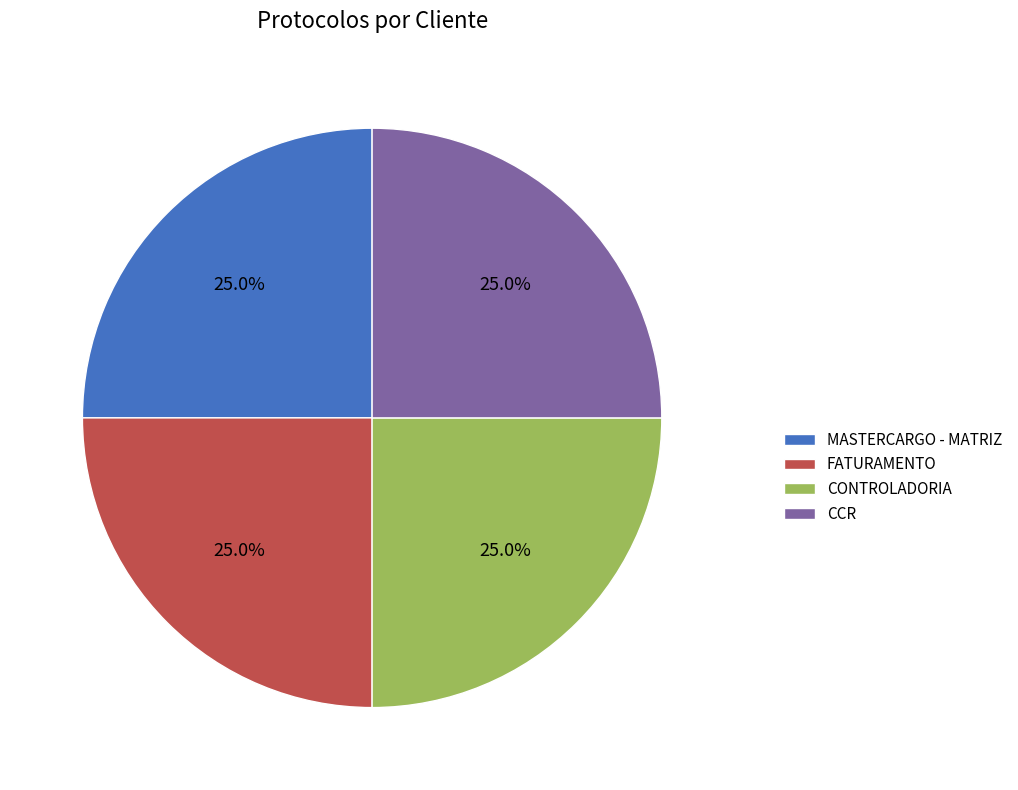

True or false: FATURAMENTO accounts for 25% of the total.

True